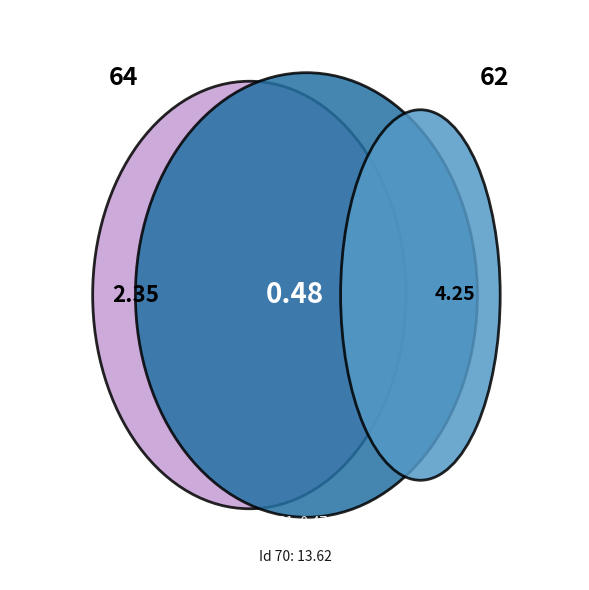

Does 70 represent more than half of the total?

Yes